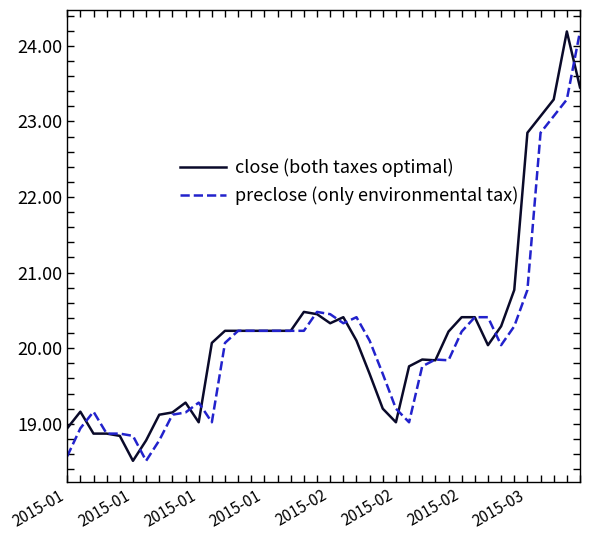

After their last crossing, which series has the higher values: preclose (only environmental tax) or close (both taxes optimal)?

preclose (only environmental tax)